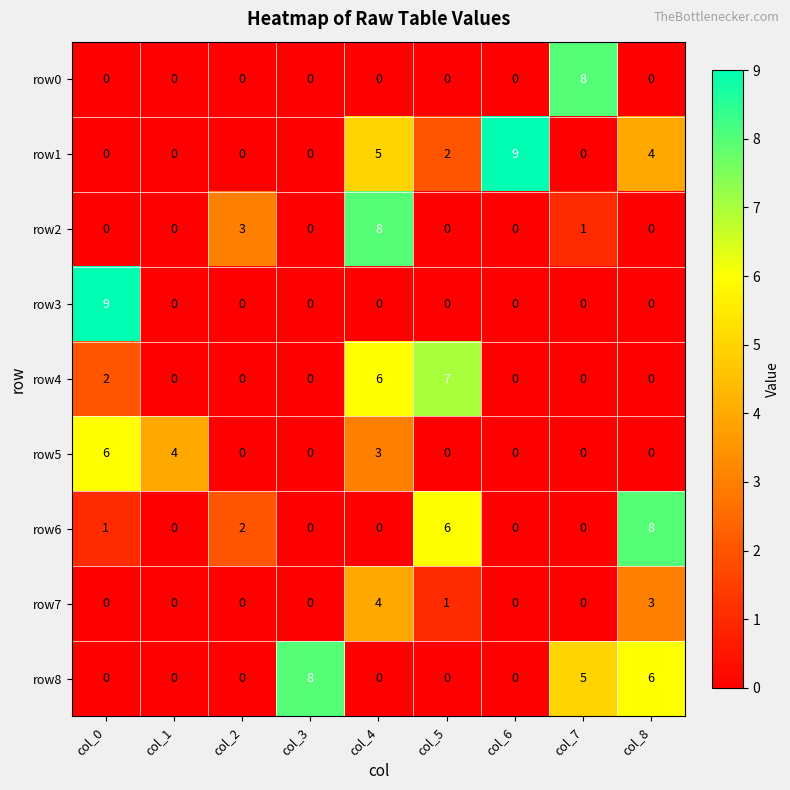

Which series changed the most between col_0 and col_8?

row3